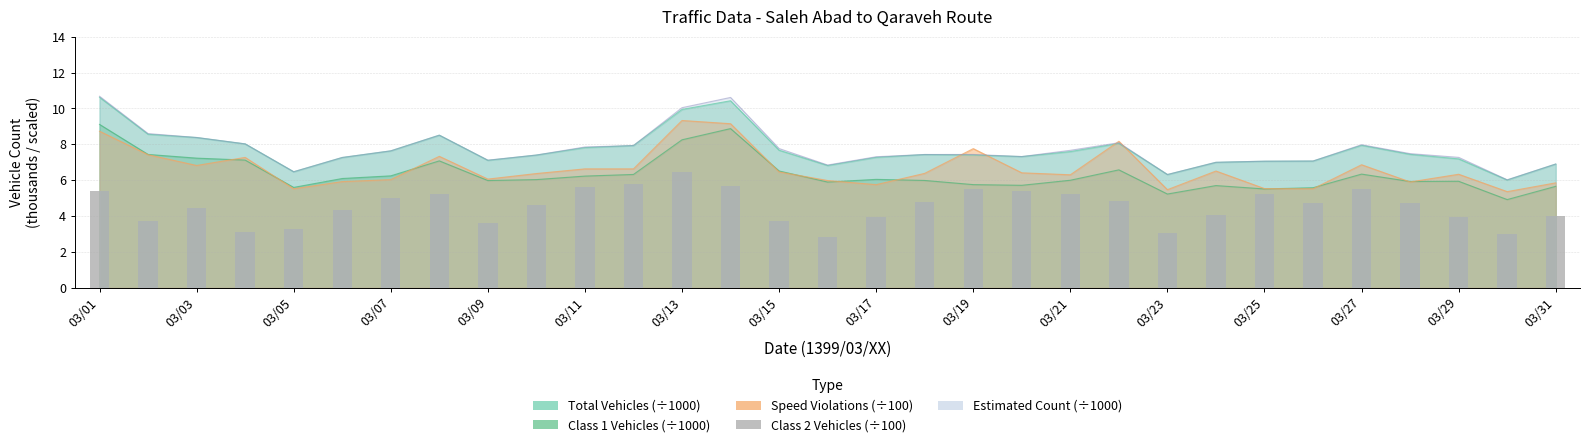

At which label does the data first exceed 4?

03/01